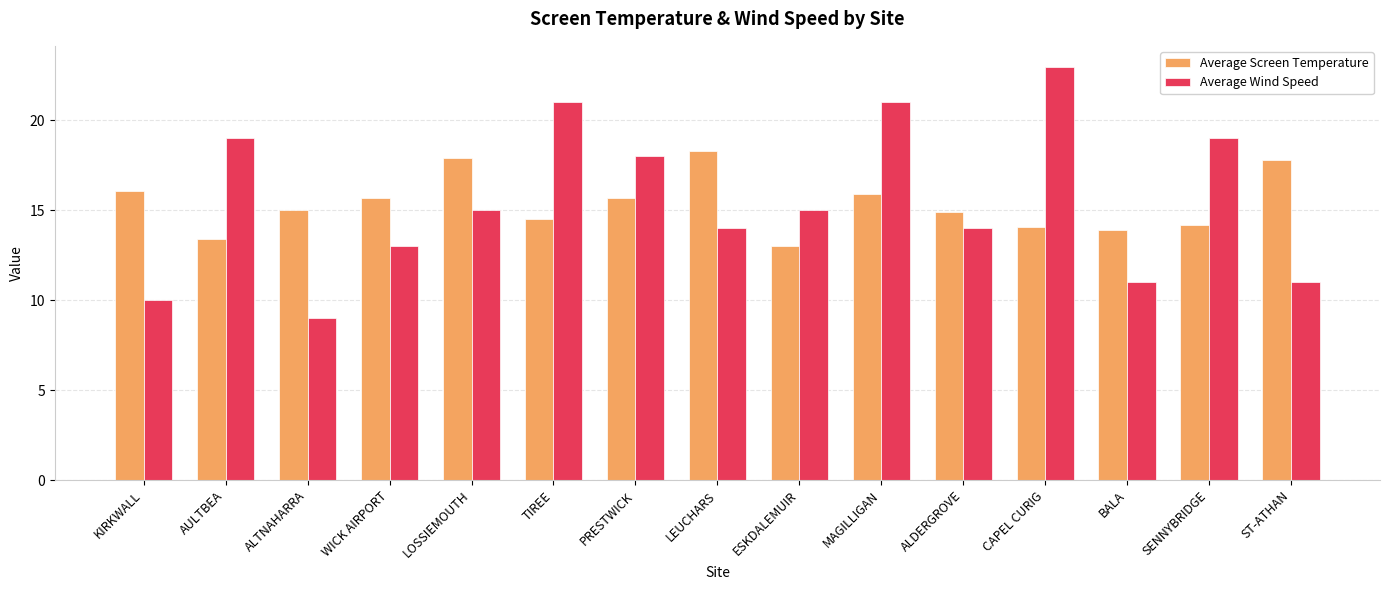

At ALTNAHARRA, list the series in order from largest to smallest.

Average Screen Temperature, Average Wind Speed